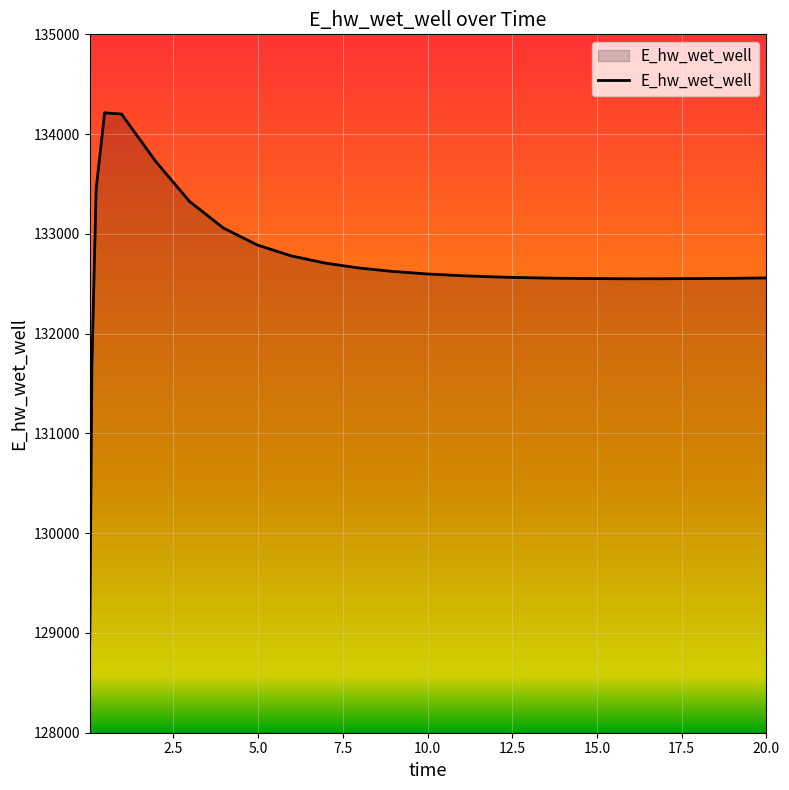

What is the maximum value shown in the chart?

134213.1